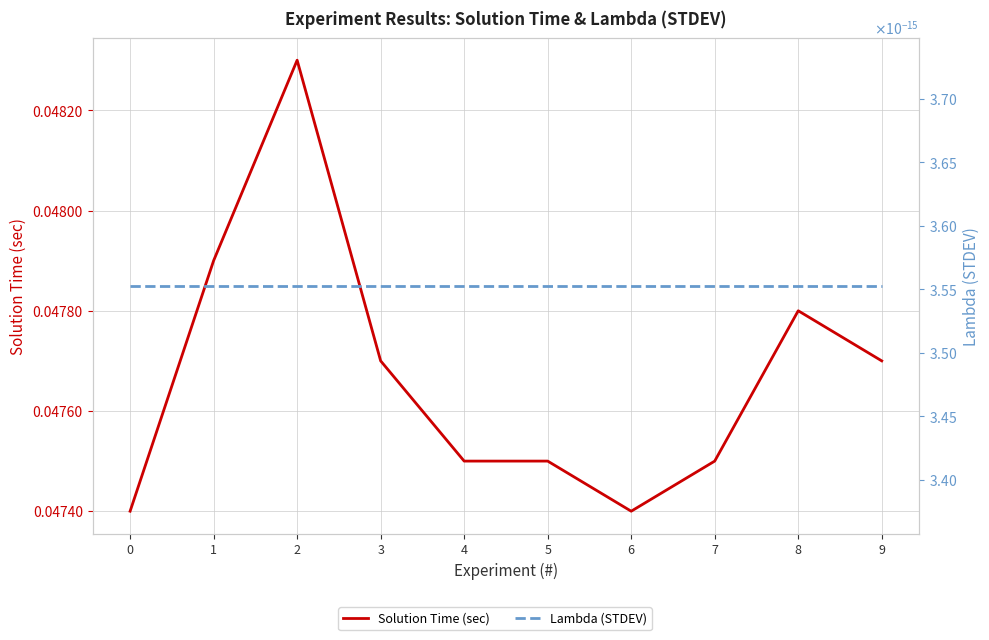

At which category is the sum across all series the highest?

2